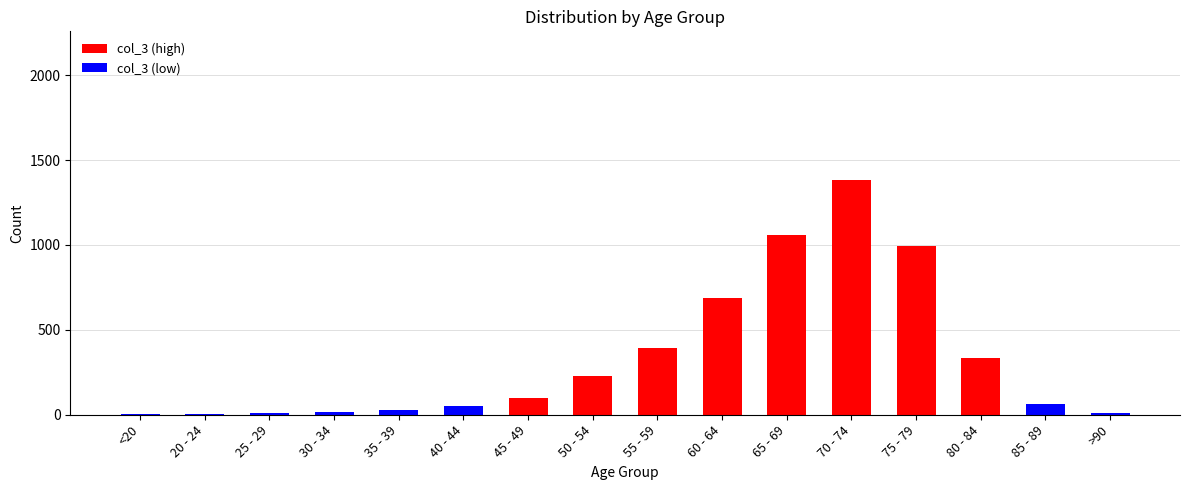

What is the sum of the col_1 values at 60 - 64 and 20 - 24?

8